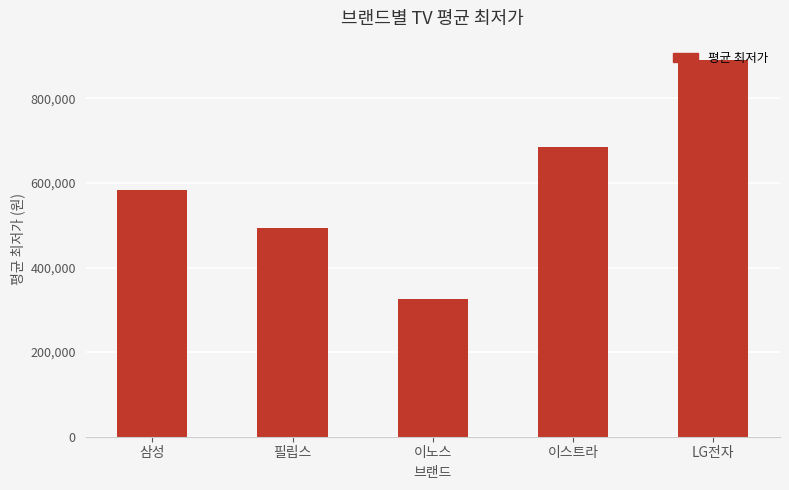

What is the change in value from 삼성 to 이노스?

-256390